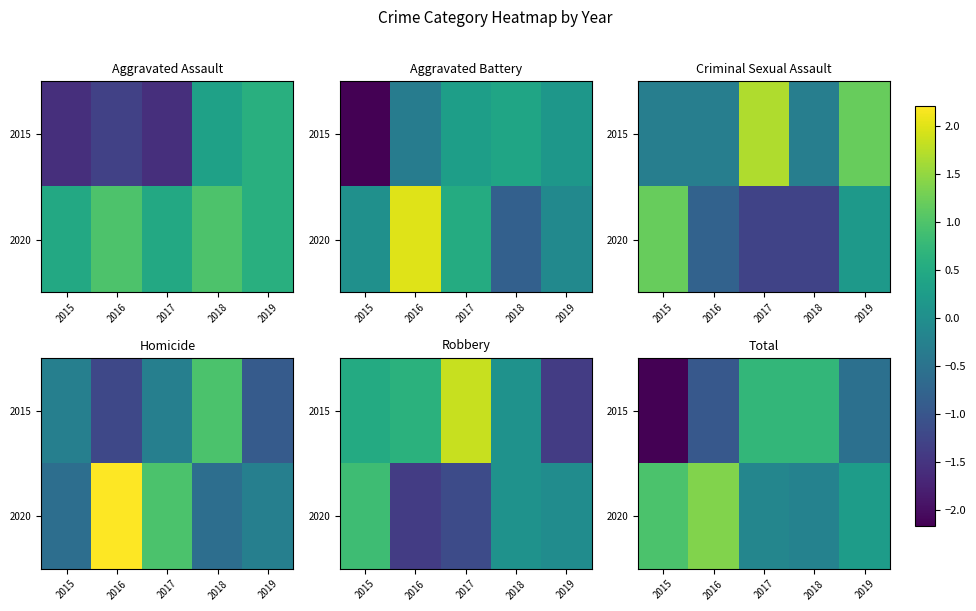

What is the difference between the highest and lowest values at 2017?

0.9